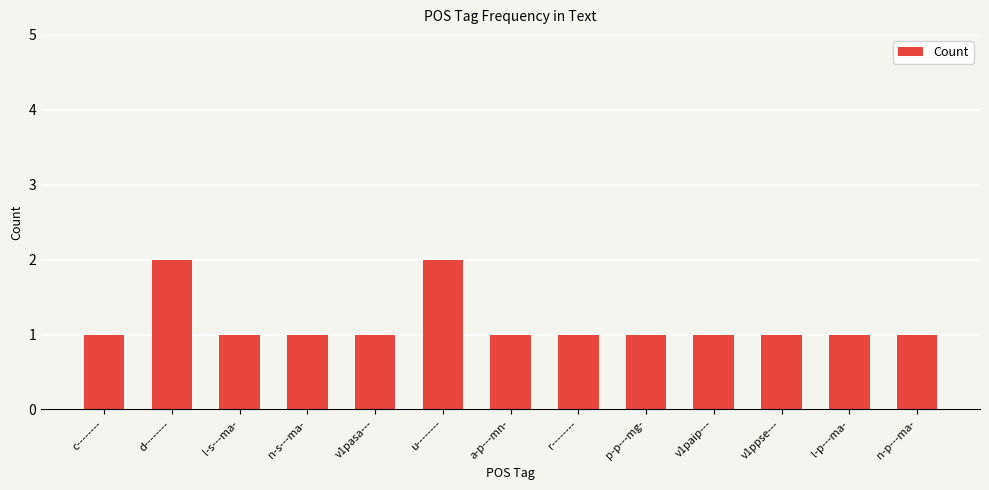

Count the values in the range 1 to 2.

13